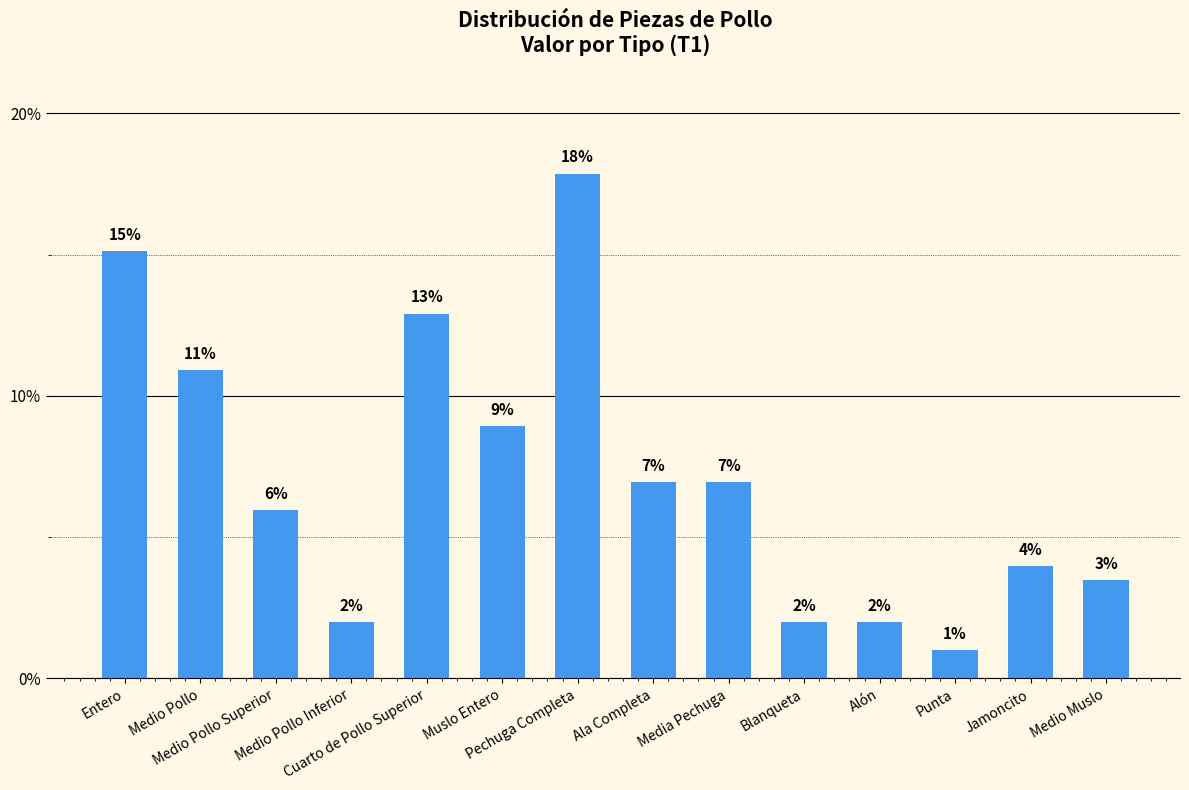

Are the bars grouped side by side (vs. stacked)?

No